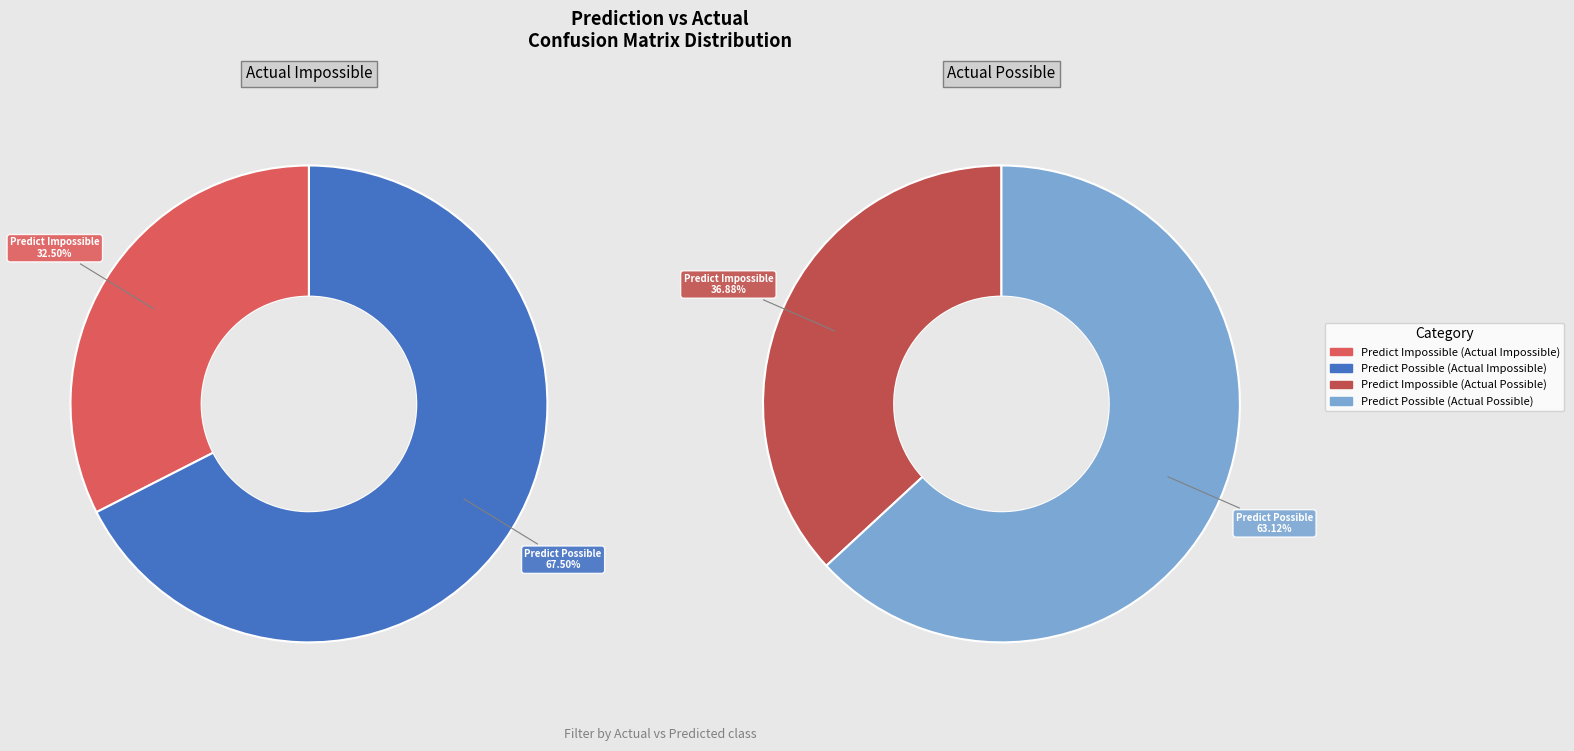

To the nearest percent, what percentage of the pie is Actual Impossible?

52%